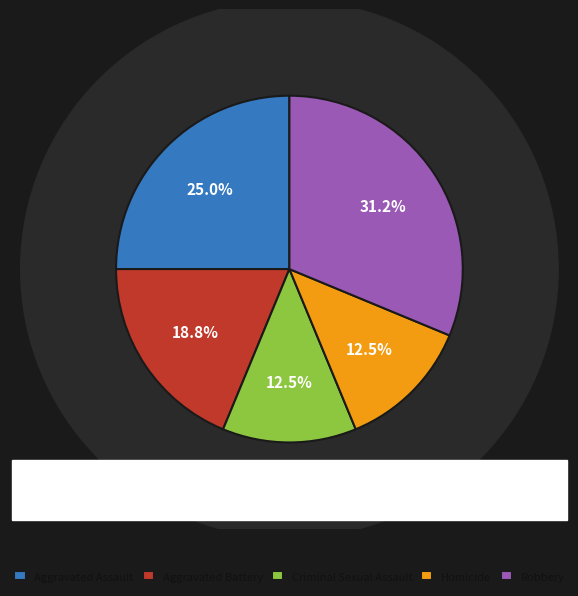

To the nearest percent, what percentage of the pie is Aggravated Battery?

19%